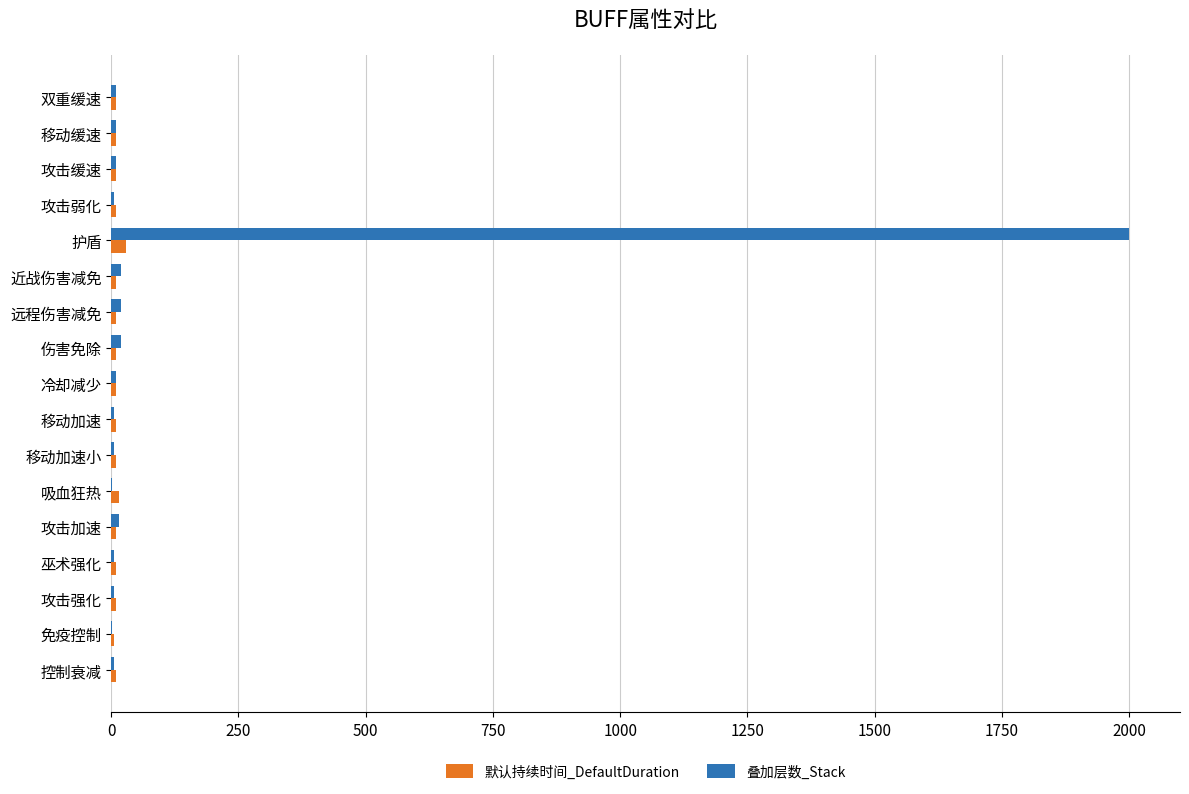

The 叠加层数_Stack series shows 2000 at 护盾. True or false?

True